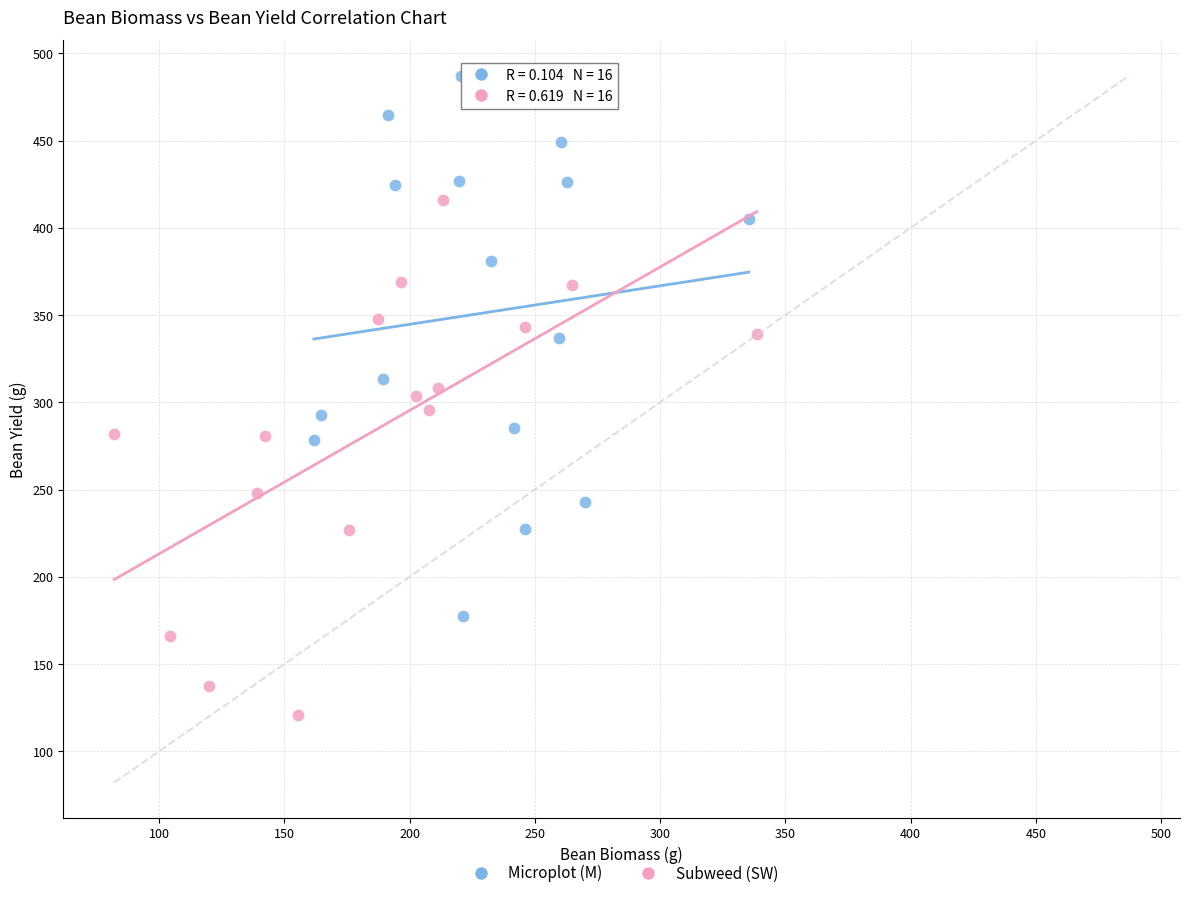

What are all the series names shown in the legend?

Microplot (M), Subweed (SW)